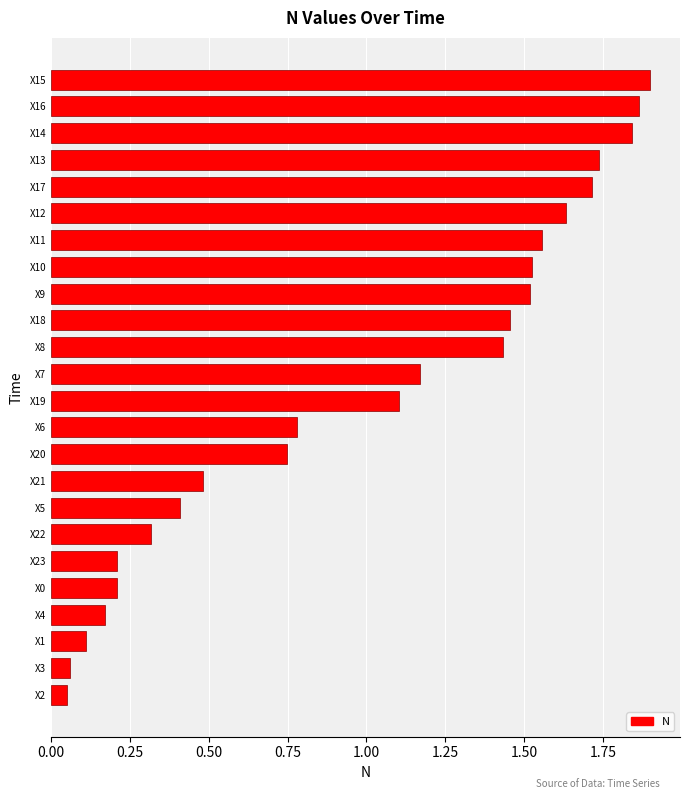

Is it true that the value at X21 is 0.7?

False